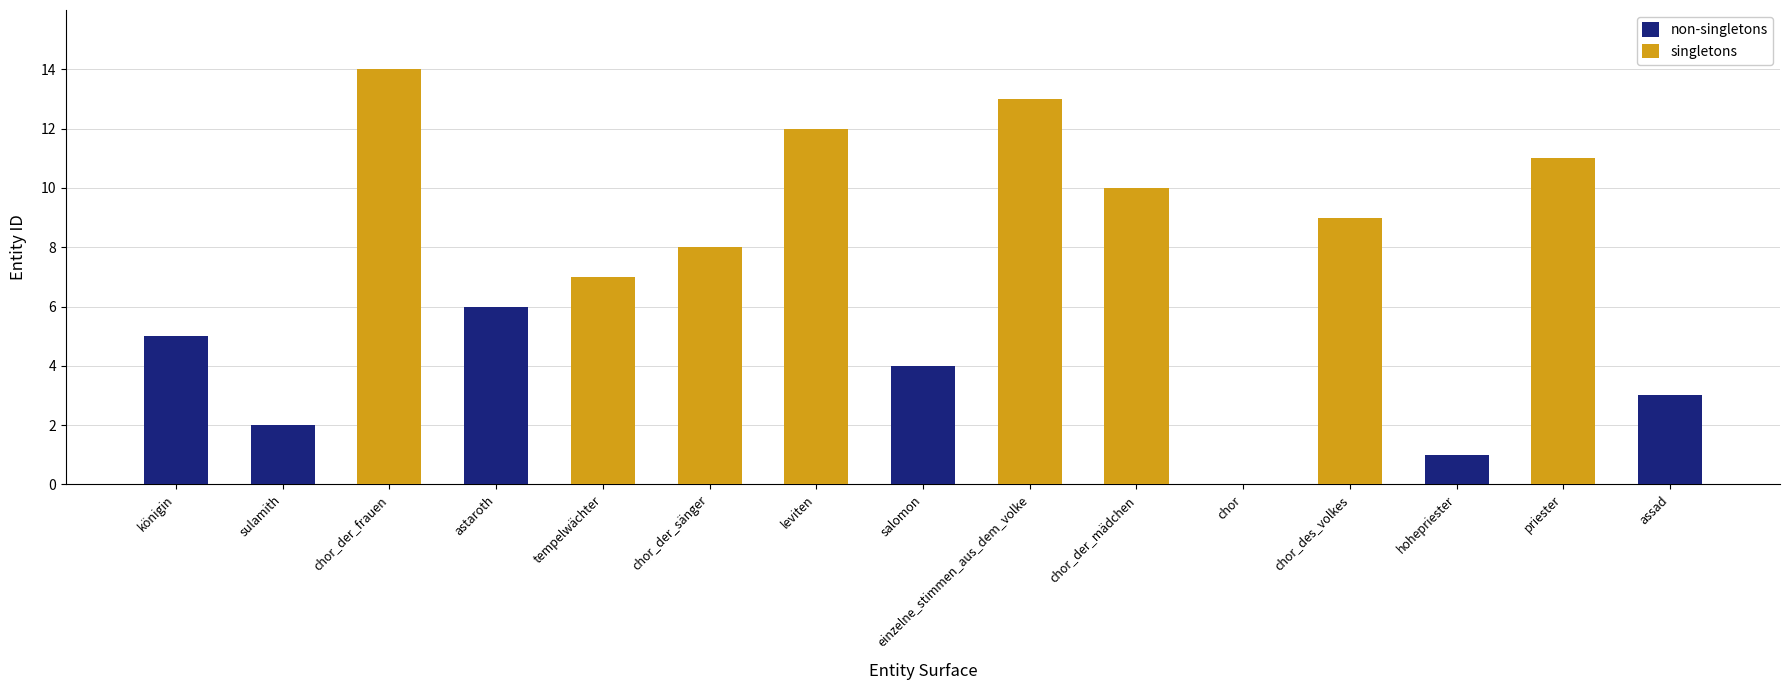

What is the total value across all series at chor_der_sänger?

8